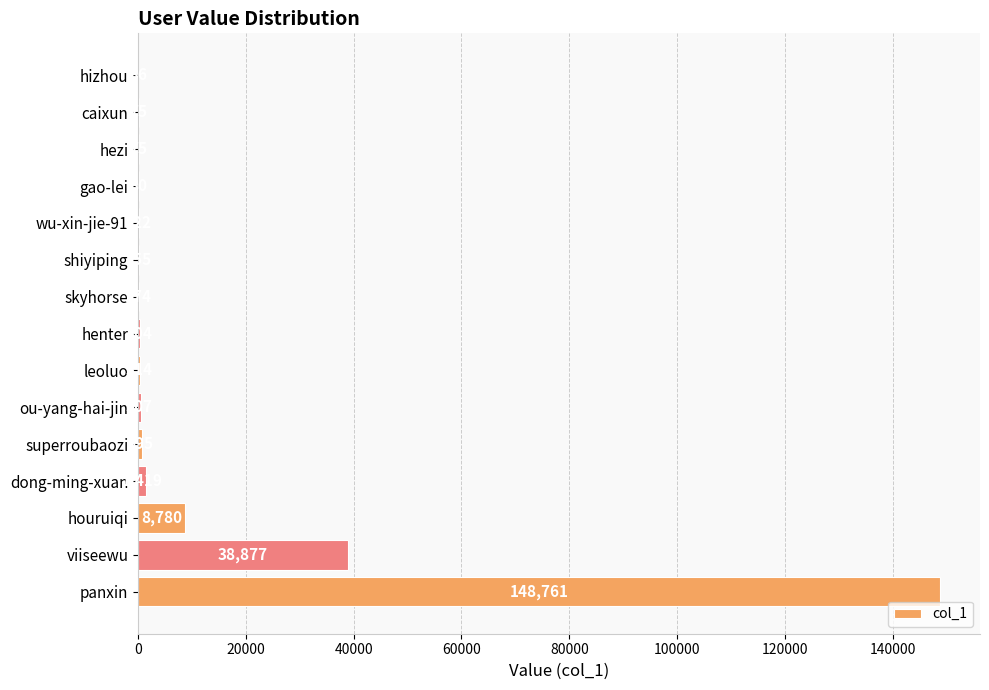

Is it true that the value at caixun is 75?

True